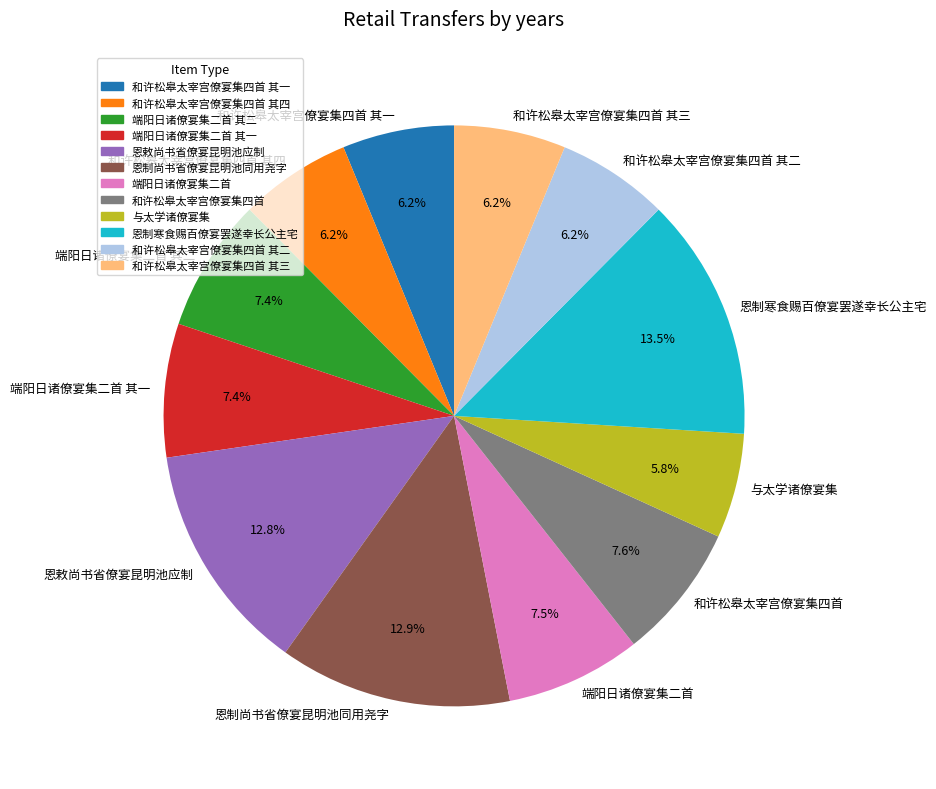

Which slice is the largest?

恩制寒食赐百僚宴罢遂幸长公主宅